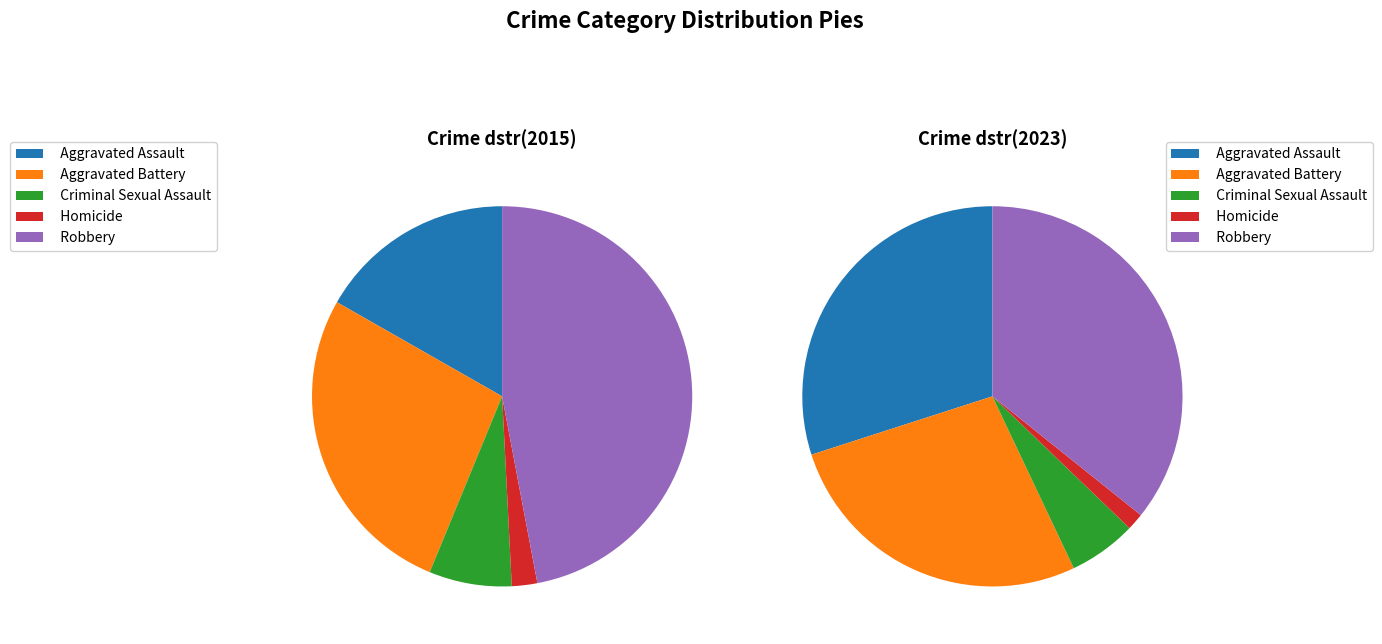

Count the number of slices in the pie.

5